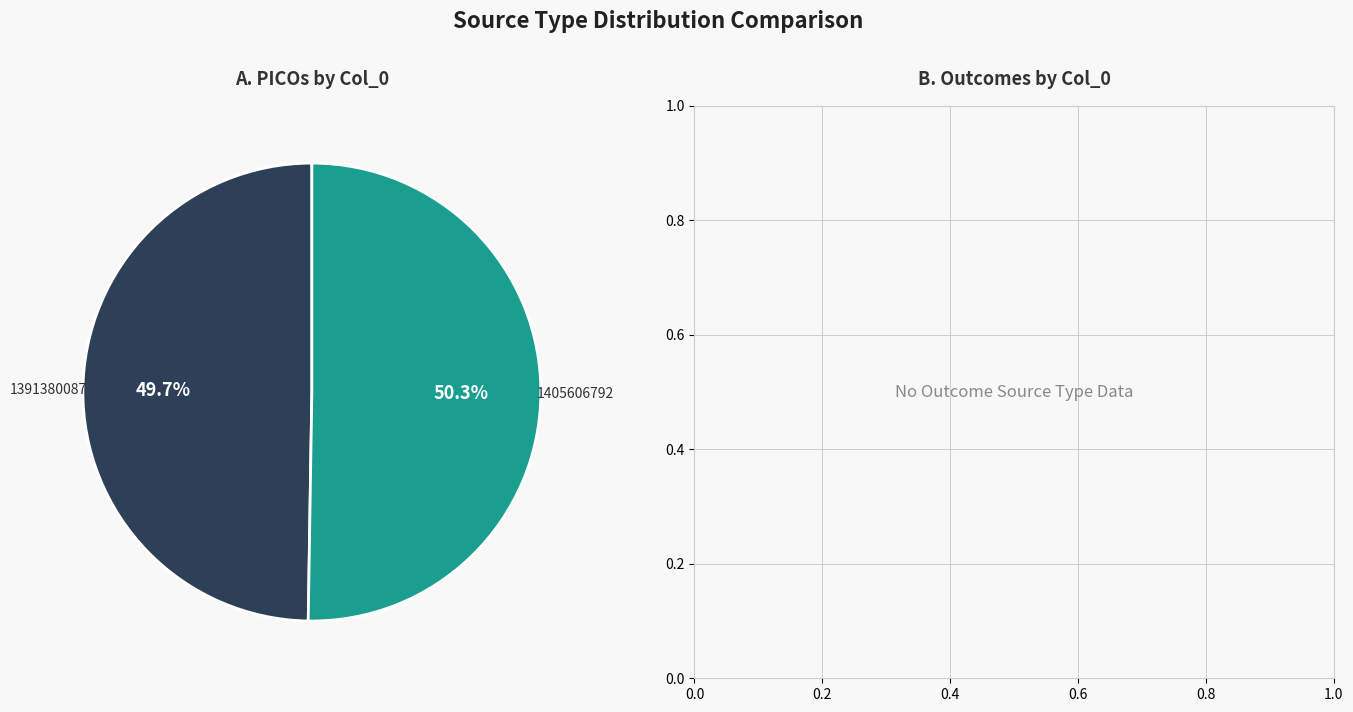

Rank the categories by value from highest to lowest.

1405606792, 1391380087